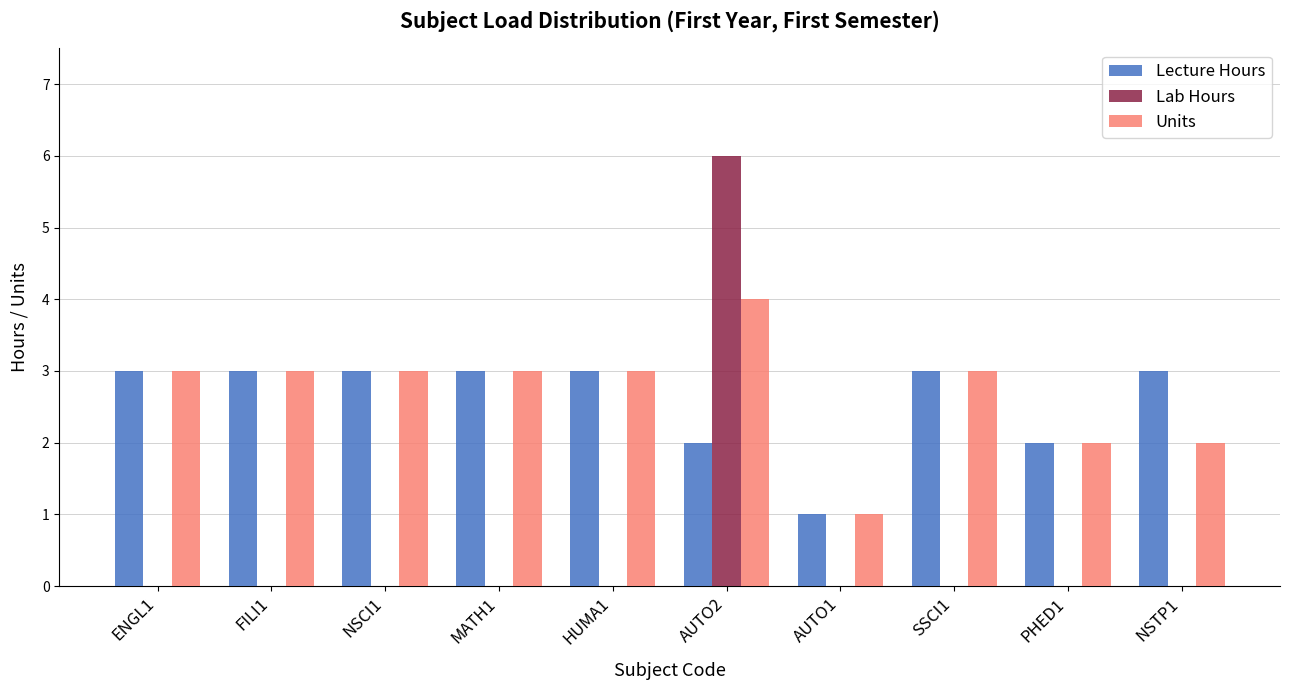

At which category is the sum across all series the highest?

AUTO2